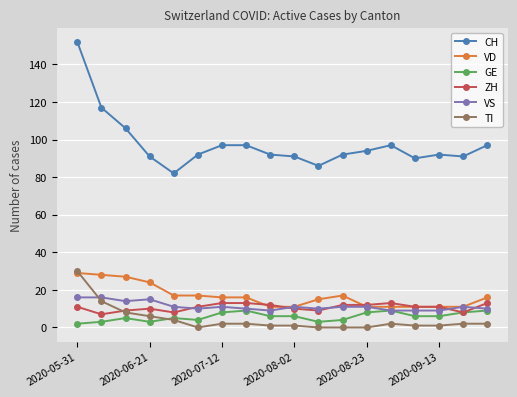

Which series has the largest total across all categories?

CH